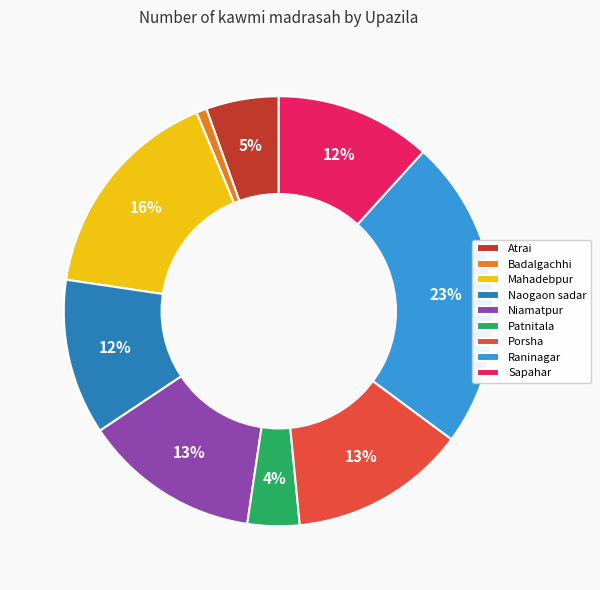

Which has a higher value, Sapahar or Atrai?

Sapahar